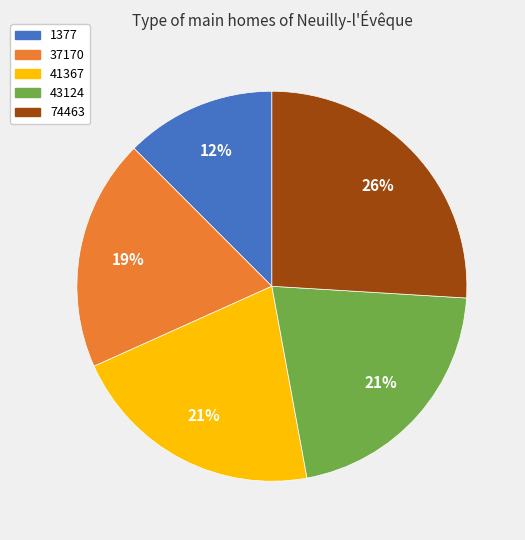

Is the sum of 74463 and 1377 greater than half?

No